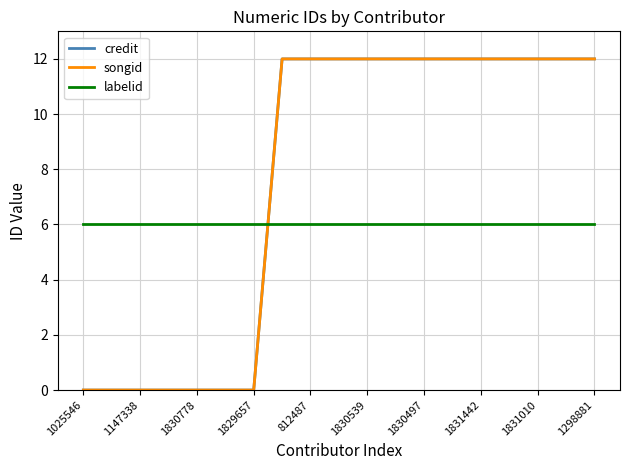

At which label does songid reach its minimum?

1025546